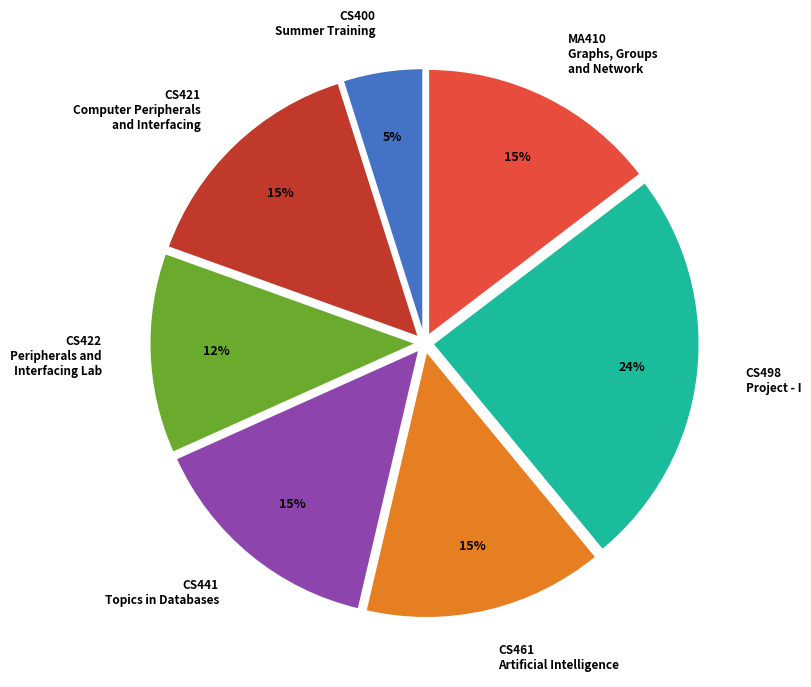

Is the sum of CS498 Project - I and CS441 Topics in Databases greater than half?

No